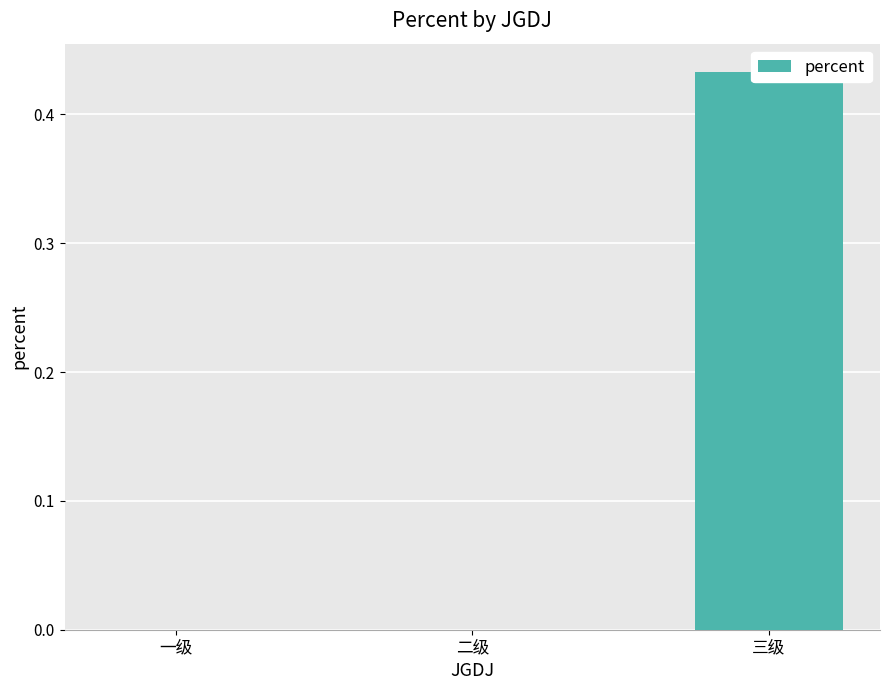

What is the change in value from 二级 to 三级?

+0.4